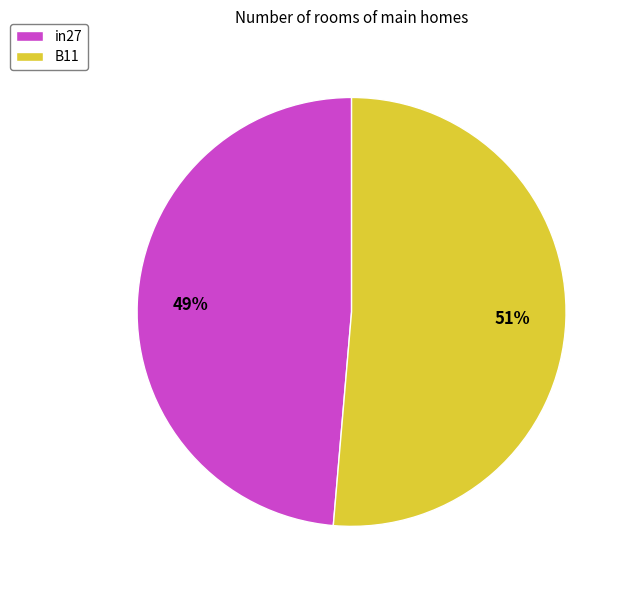

Is it true that B11 is 51% of the pie?

True